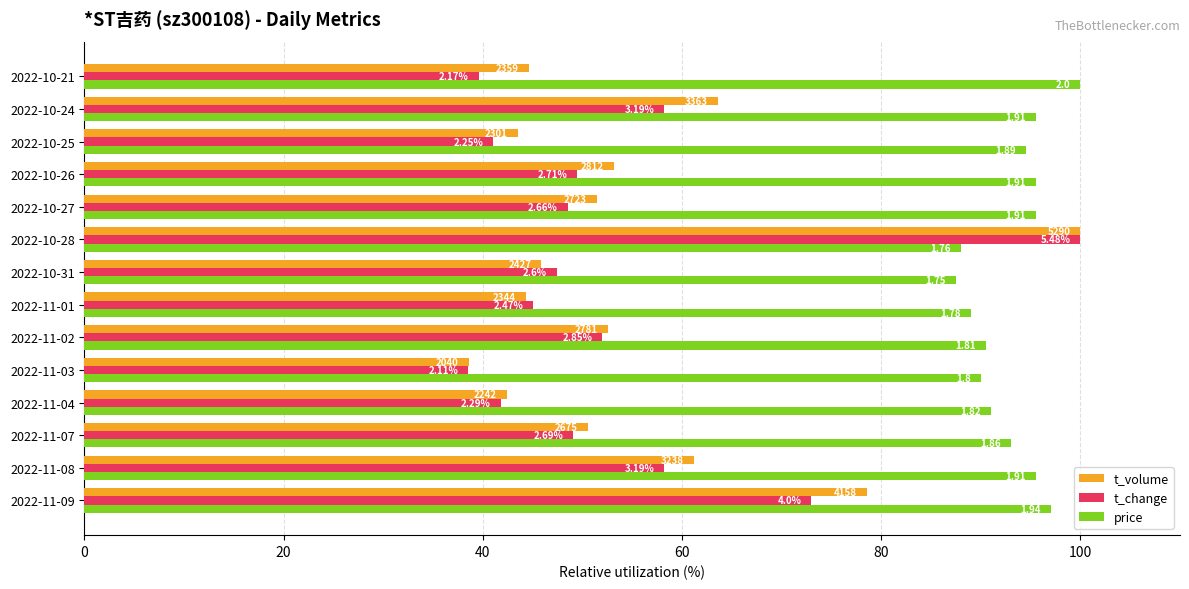

Are the bars grouped side by side (vs. stacked)?

Yes